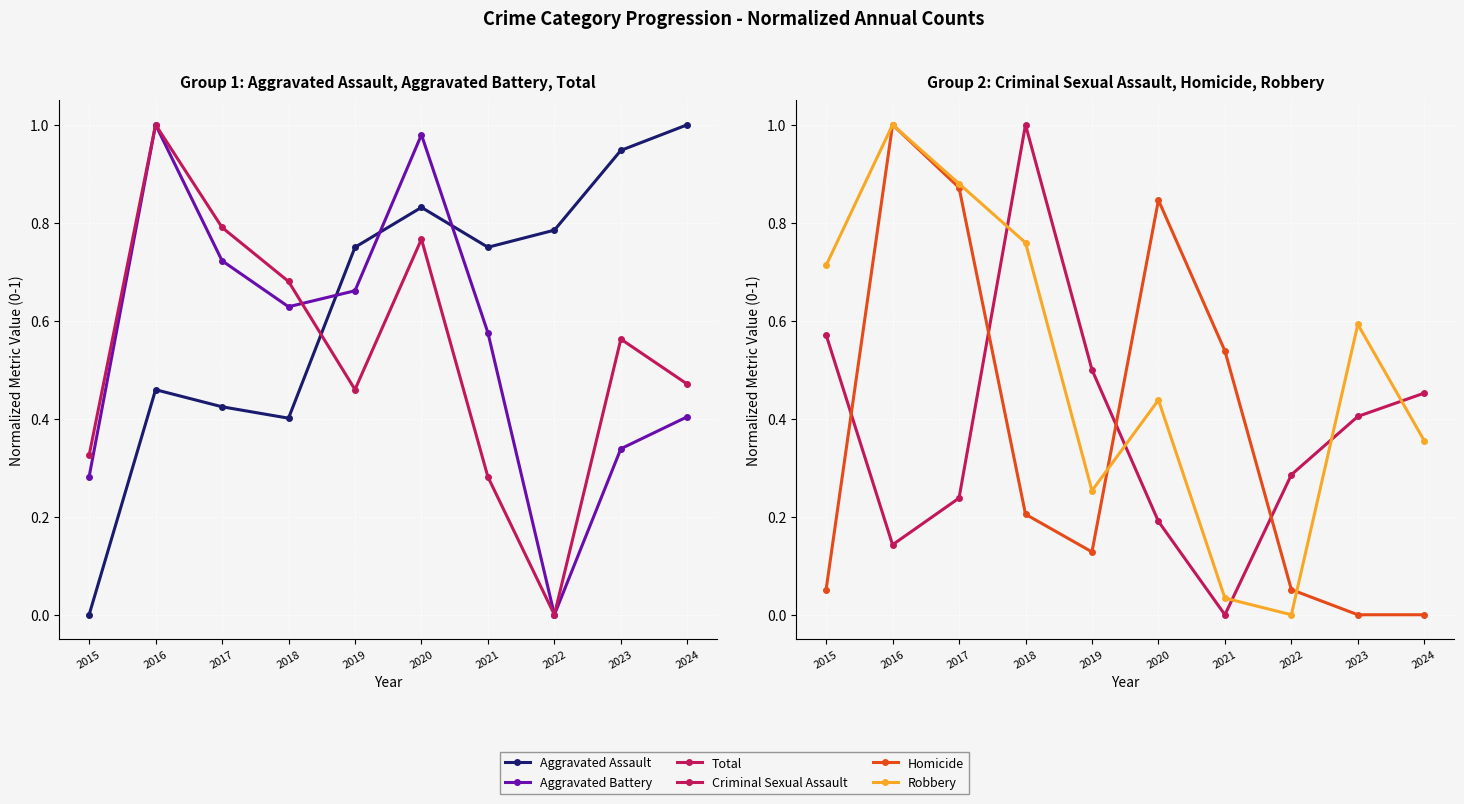

True or false: Criminal Sexual Assault has more than 2 points higher than both neighbors.

False